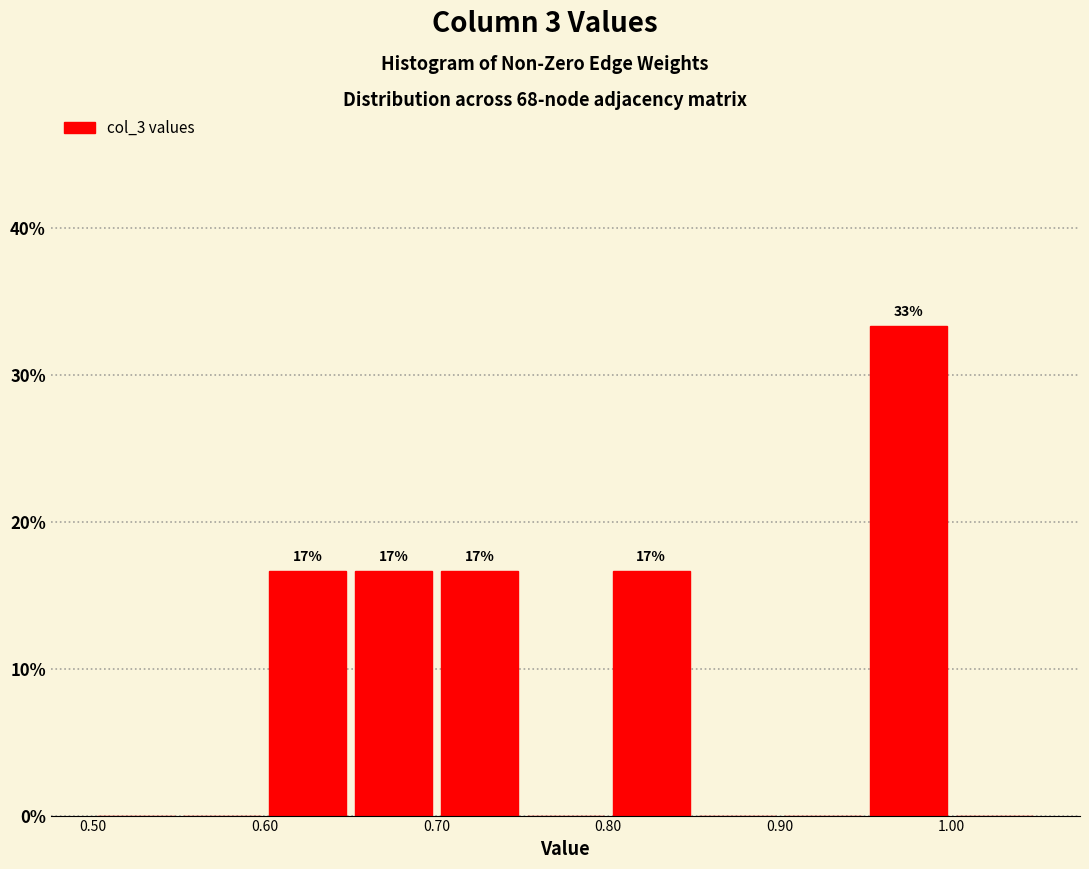

Which range on the x-axis has the tallest bar?

0.95 to 1.00